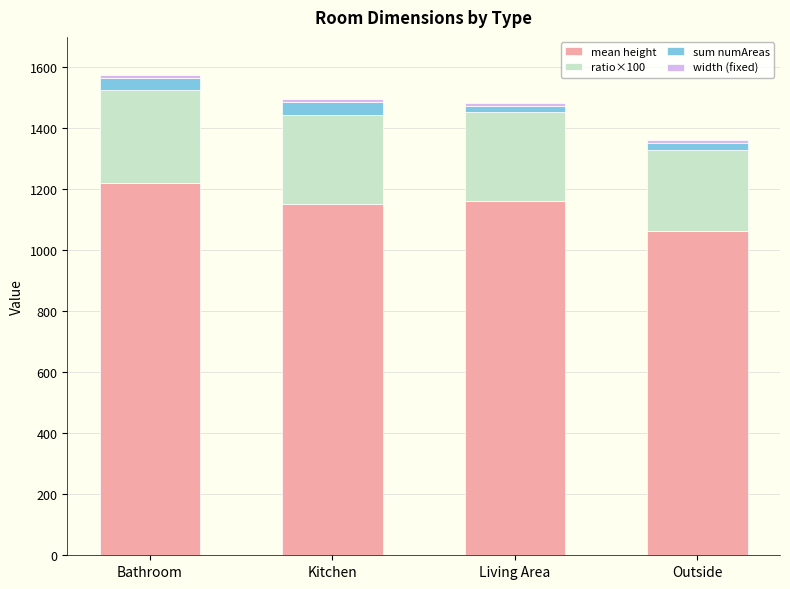

At which label does mean height reach its peak?

Bathroom